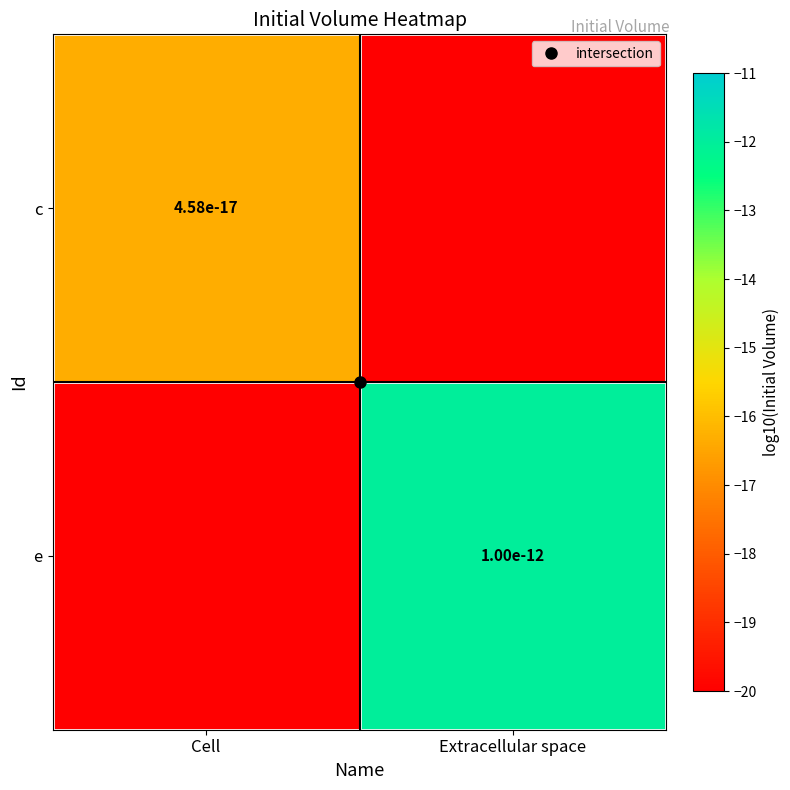

Count the number of categories in the chart.

2